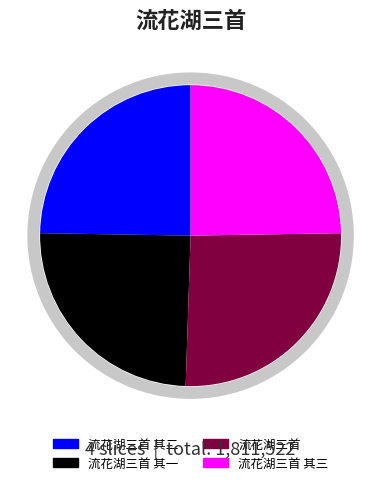

Approximately how many times larger is the value at 流花湖三首 其一 compared to 流花湖三首?

1.0